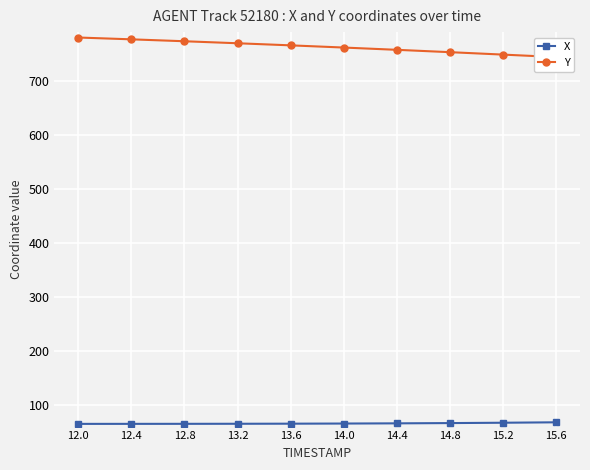

Is the value of Y at 14.4 greater than the value of X at 15.6?

Yes